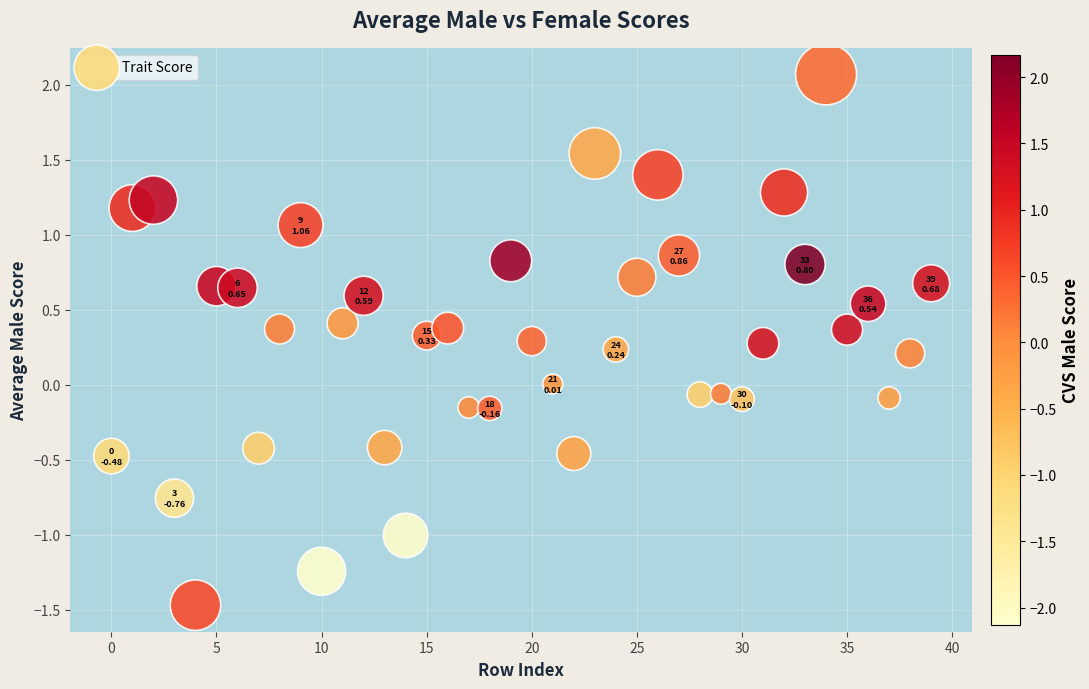

What is the range of Y values (max minus min)?

3.5